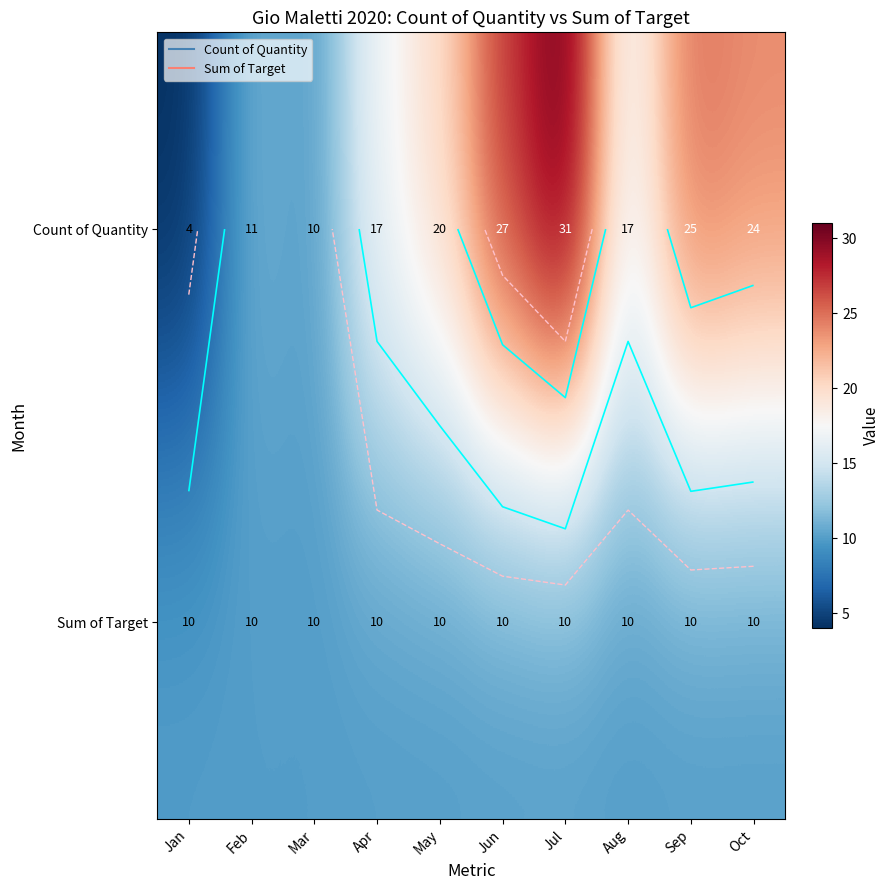

Is it true that Sum of Target equals 10 at Apr?

True